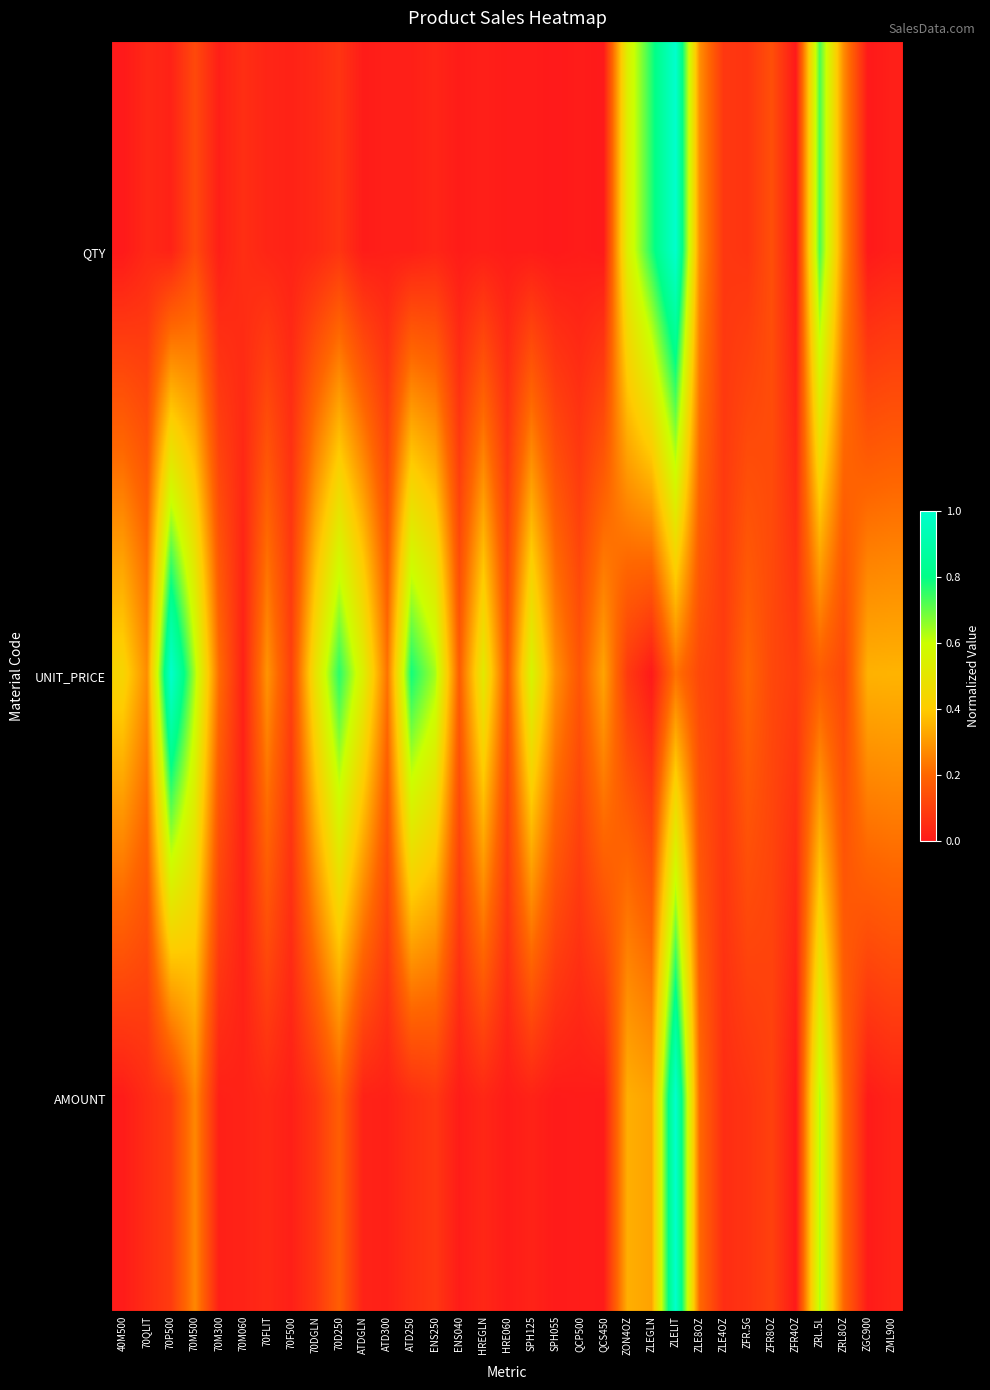

Which series has the largest range (max minus min)?

AMOUNT